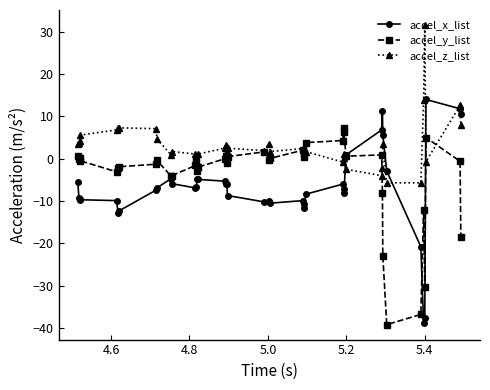

What is the maximum value shown in the chart?

31.6